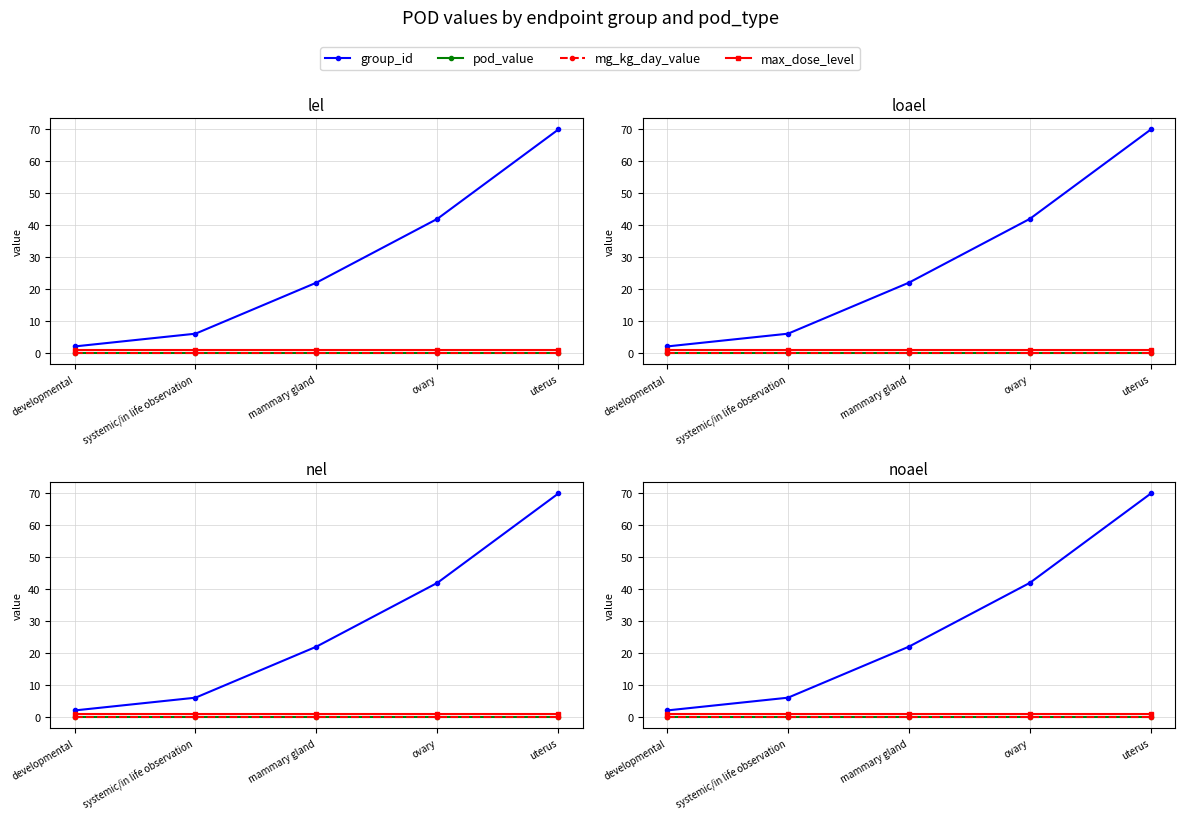

True or false: pod_value and max_dose_level intersect in this chart.

False